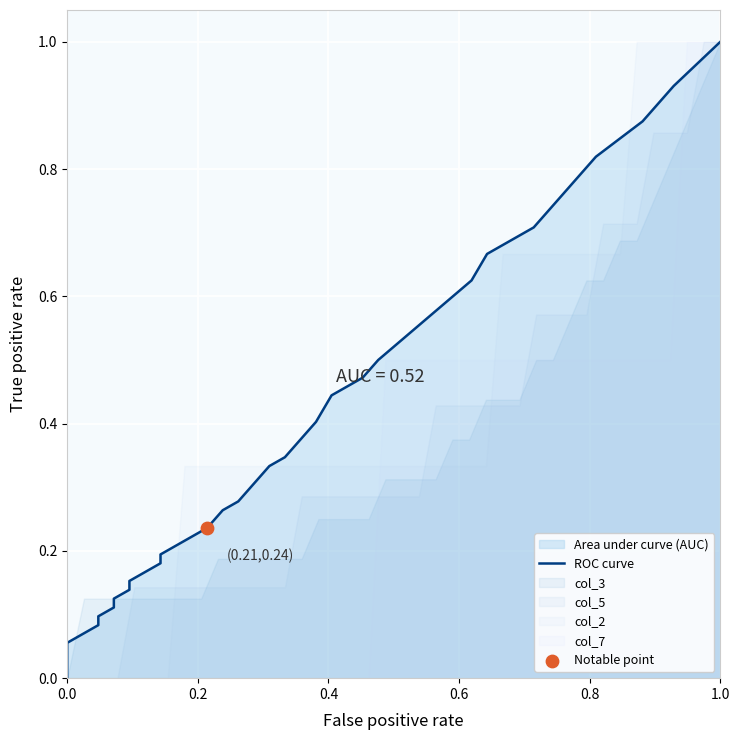

Between 0.6 and 0.0, which is larger?

0.6